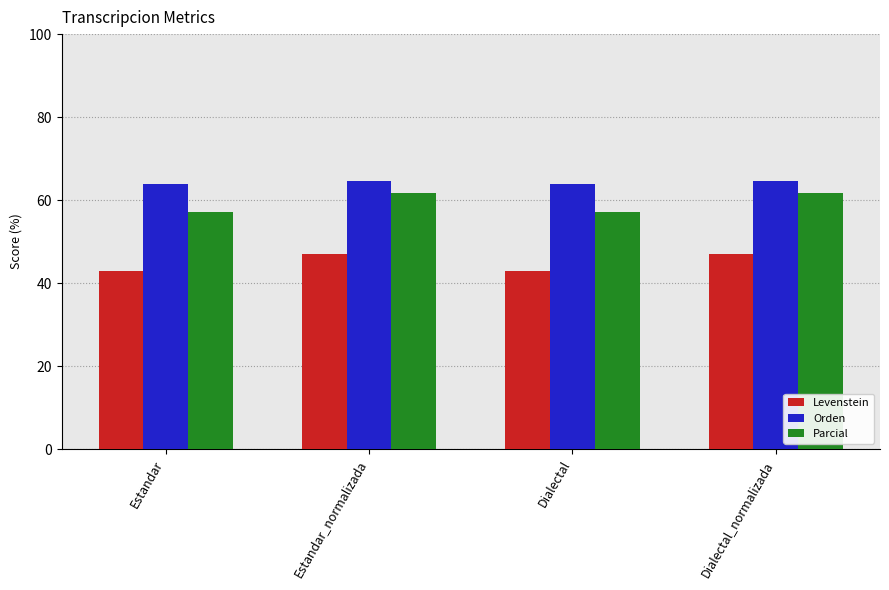

How many data points does each series have?

4